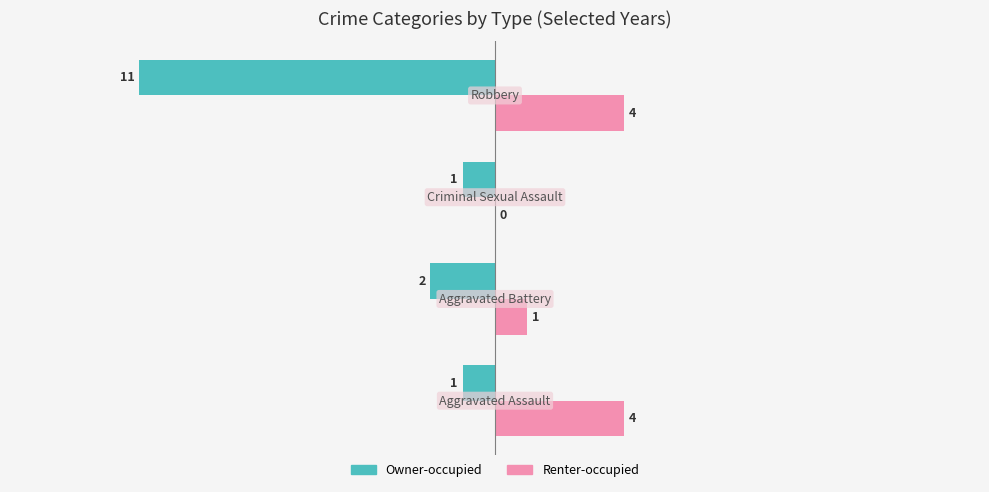

What is the sum of all Renter-occupied values?

9